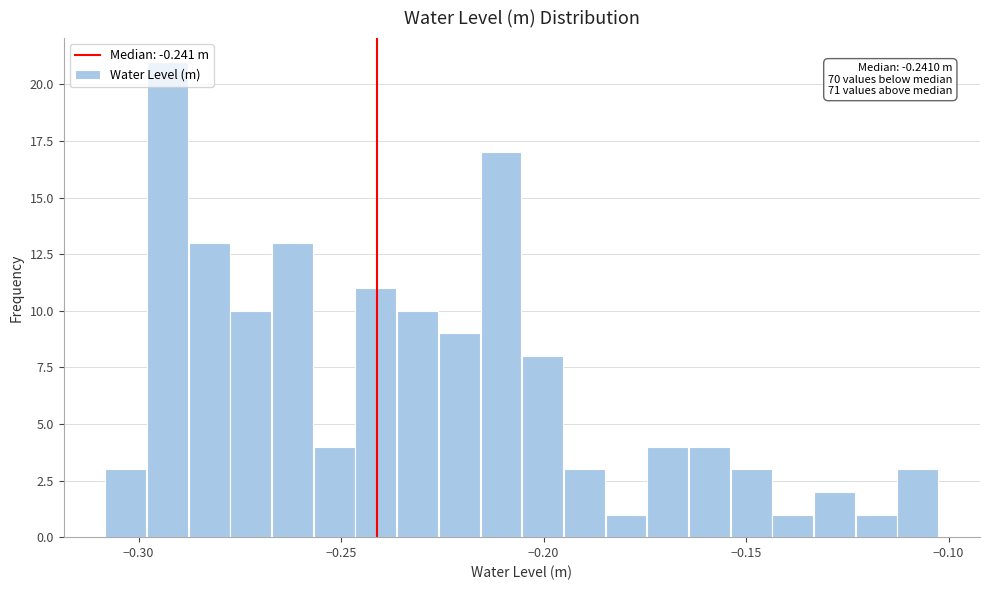

Around what value on the x-axis is the tallest bar? Give the approximate position of its centre, as read against the axis.

-0.295